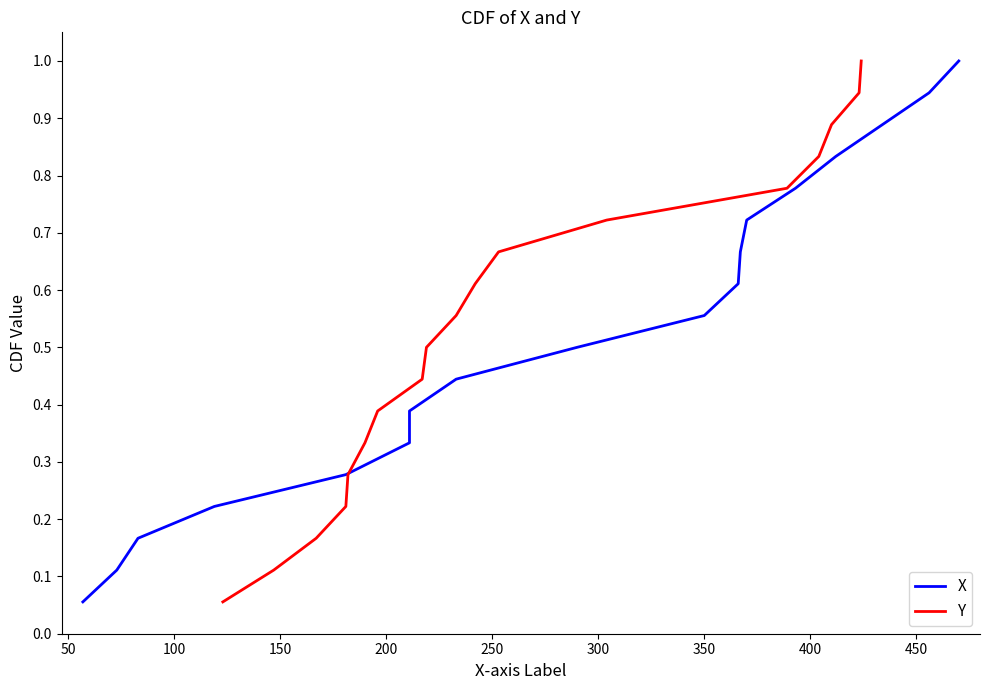

The value of X at 150 is 0.1. True or false?

False